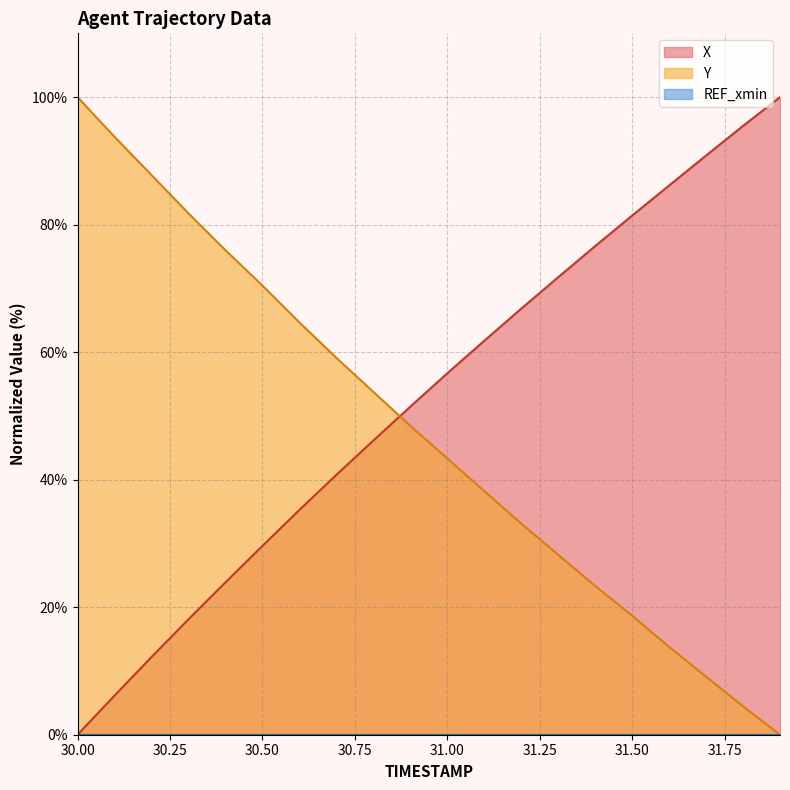

Where does the Y series first go above 48?

30.00